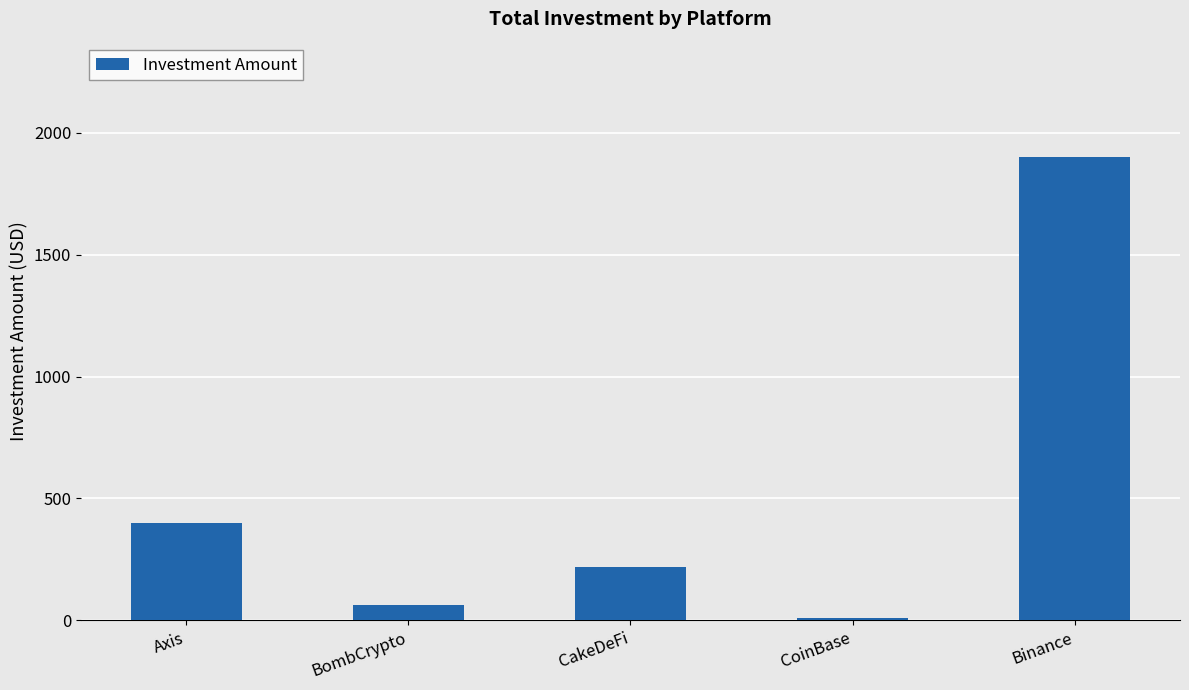

The value at Binance is 3183. True or false?

False